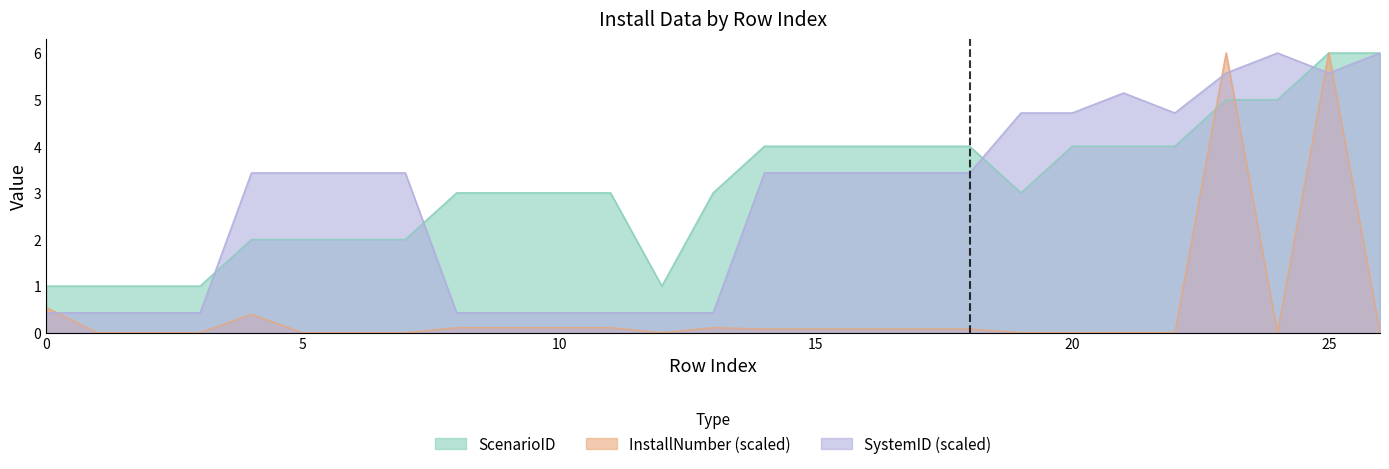

How many interior local peaks does the InstallNumber series have?

5